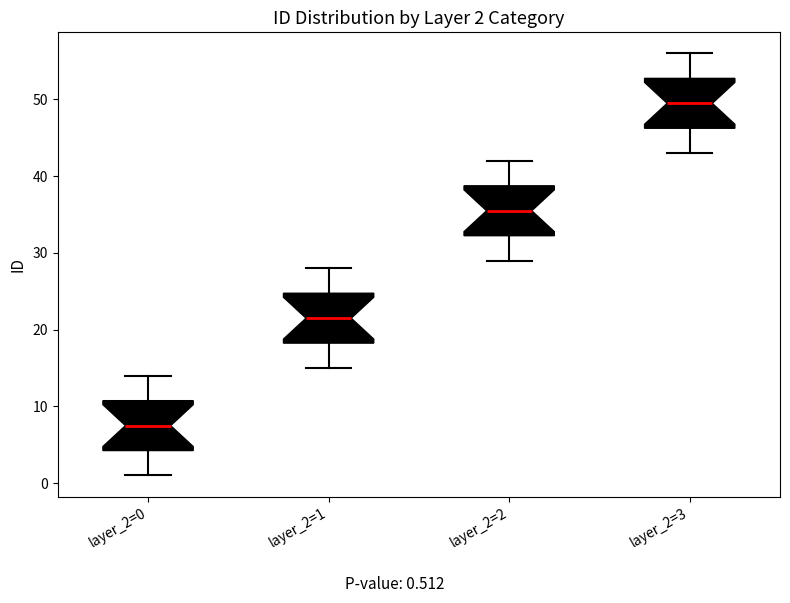

Which box's median line is the highest?

layer_2=3